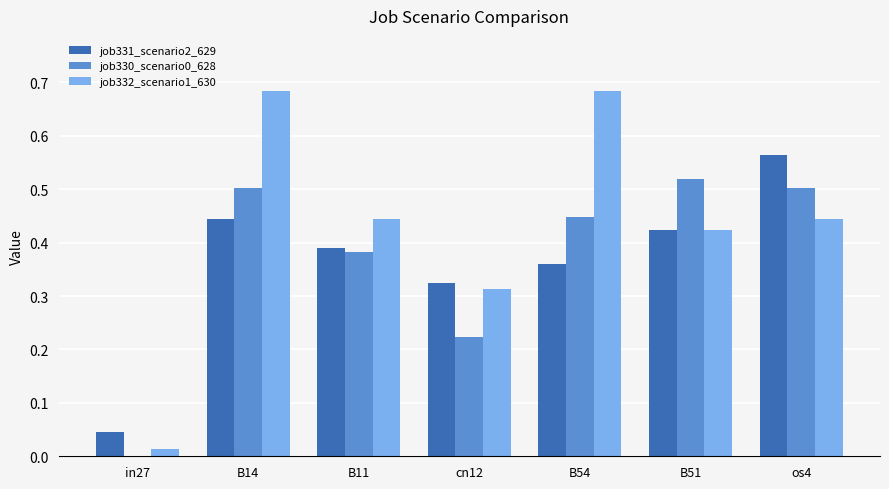

Is it true that job330_scenario0_628 equals 0.0 at in27?

True